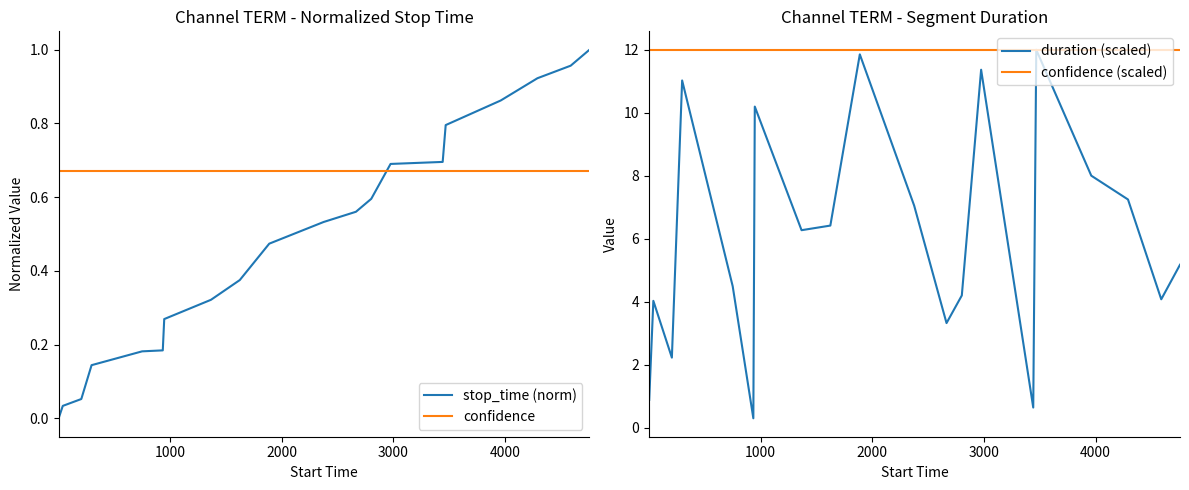

How many times do stop_time (norm) and confidence cross each other?

1